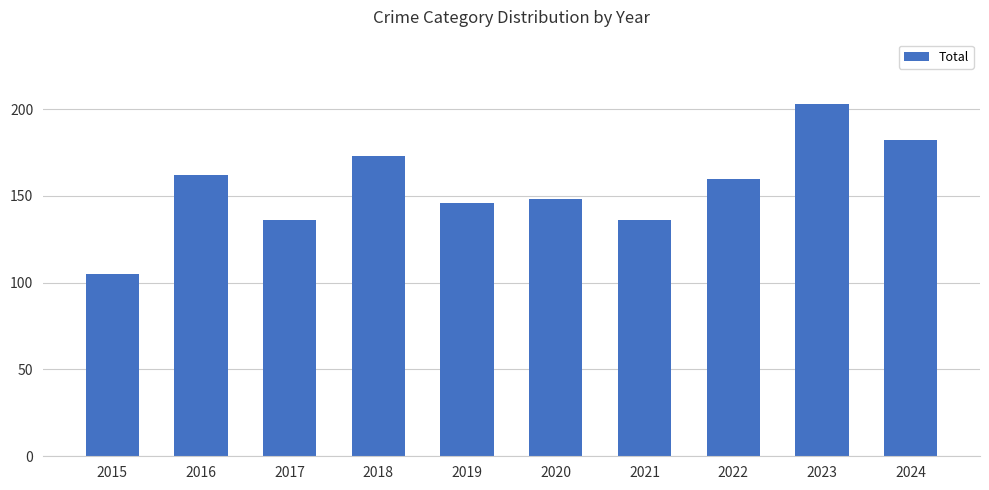

Reading left to right, what are all the values shown in this chart?

105	162	136	173	146	148	136	160	203	182